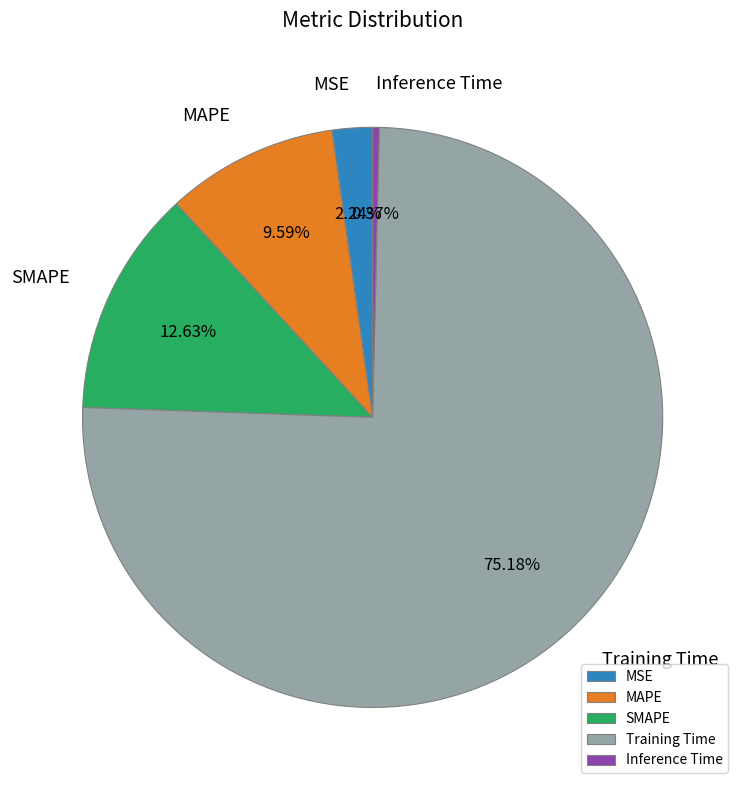

What is the total percentage of Training Time and MSE?

77.4%